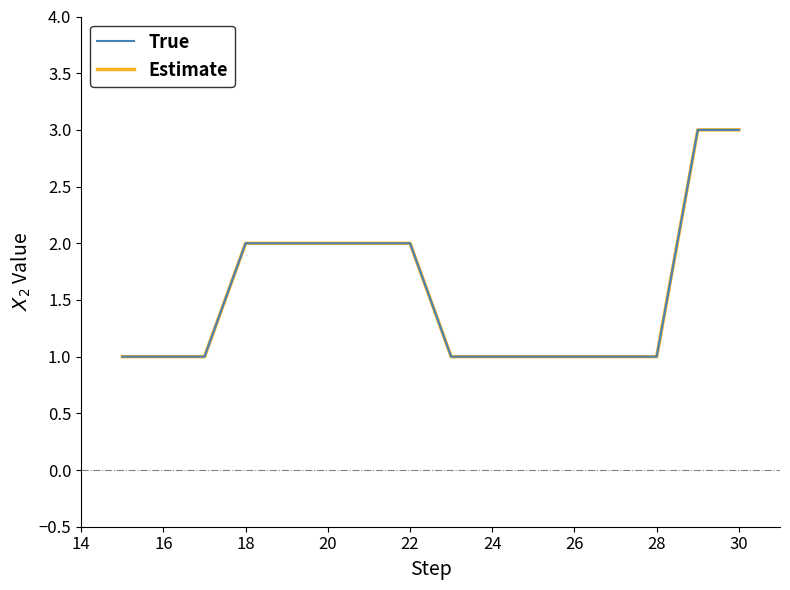

Does the chart have visible grid lines?

No